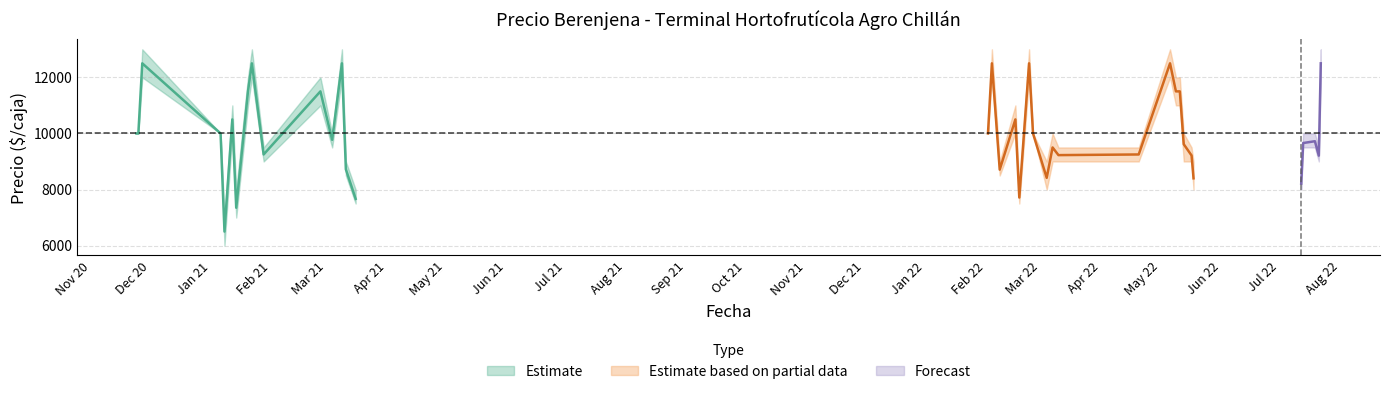

What is the difference between the highest and lowest values at 2021-01-14?

1000